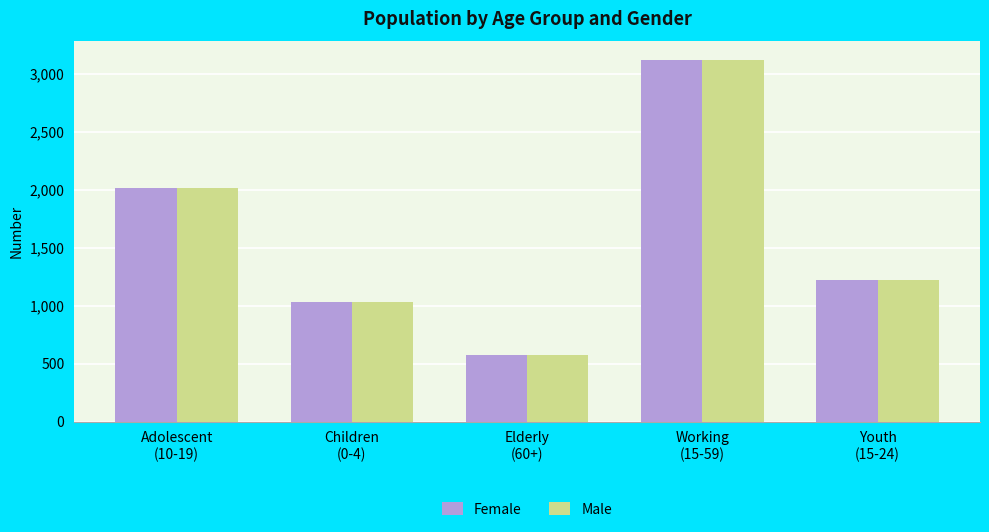

What is the difference between the Male values at Children
(0-4) and Elderly
(60+)?

462